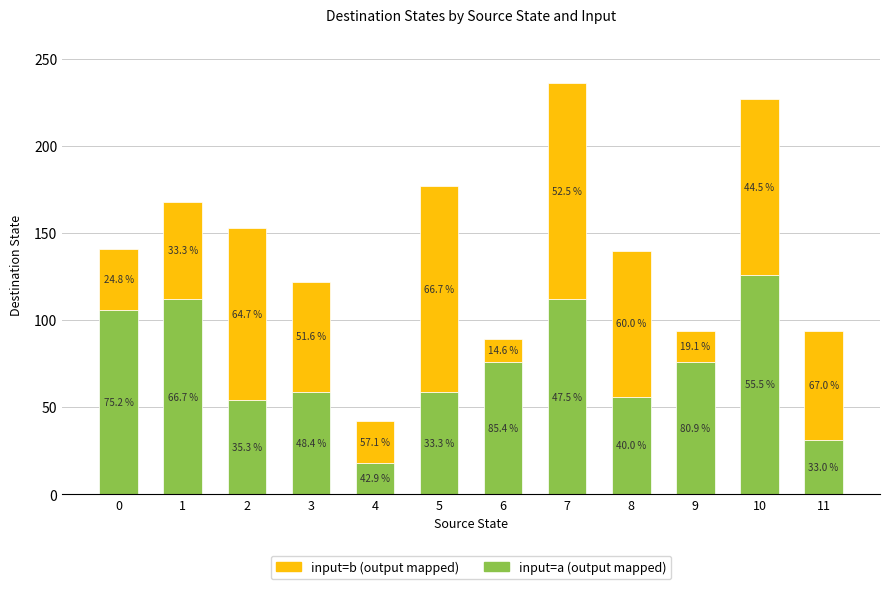

Which series has the largest total across all categories?

input=a (output mapped)